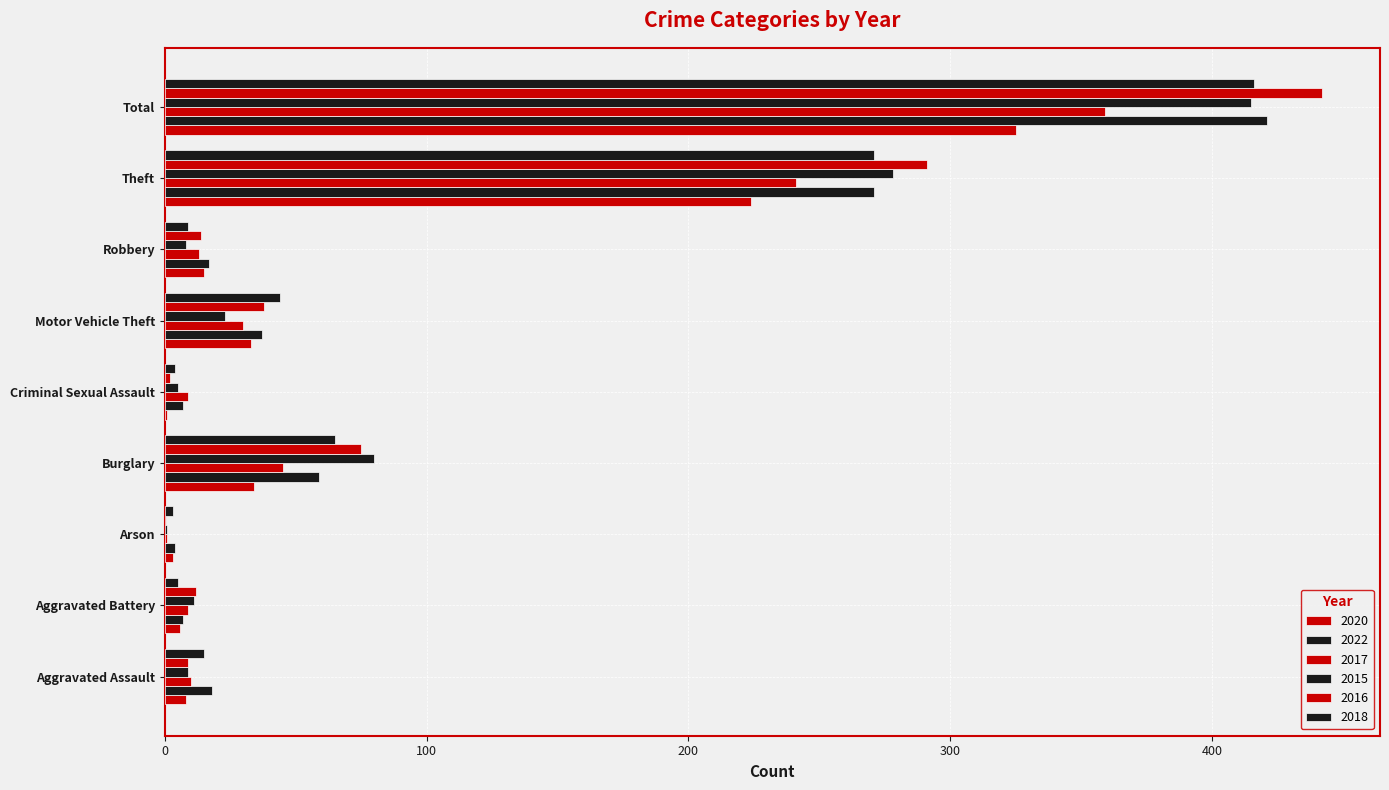

What is the difference between the second highest and second lowest values in the 2020 series?

221